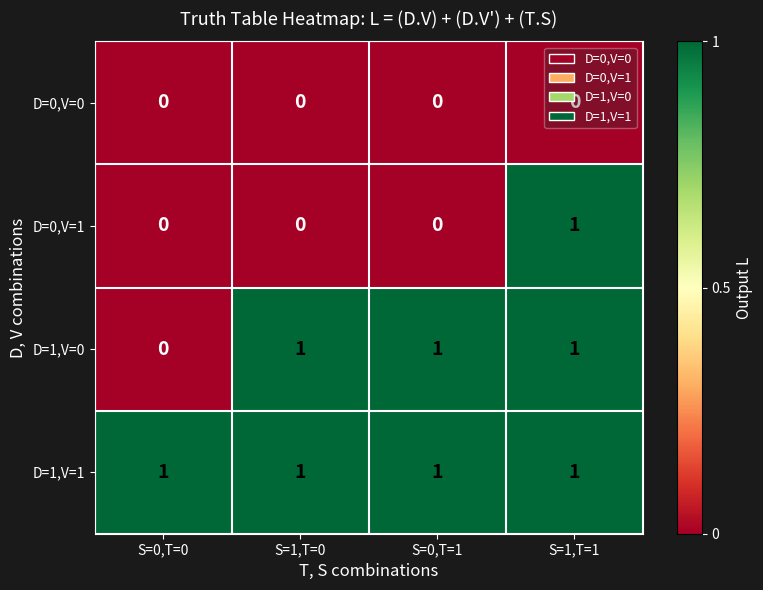

At how many categories does at least one series exceed 0?

4